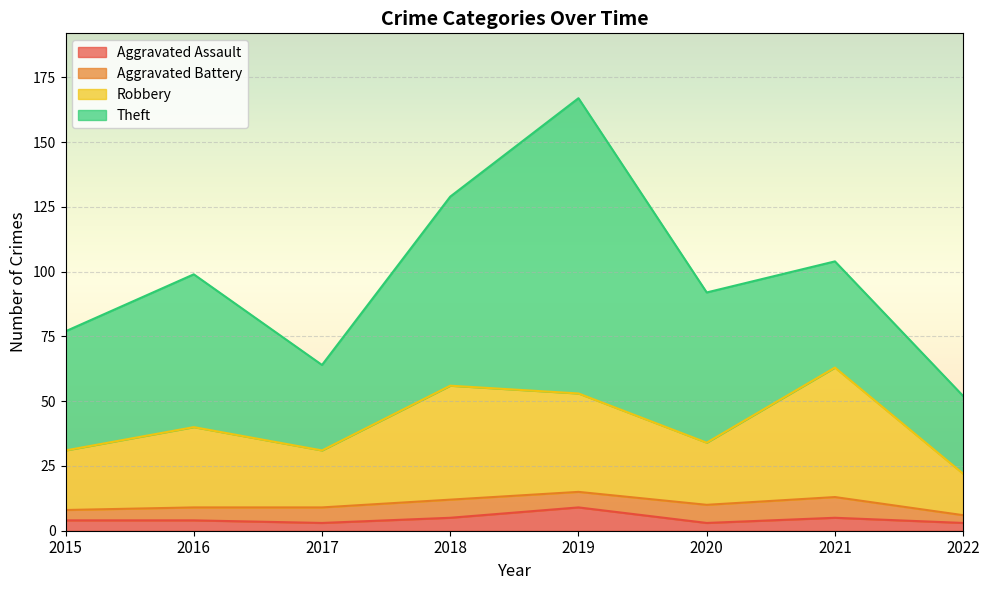

What is the total value across all series at 2021?

104